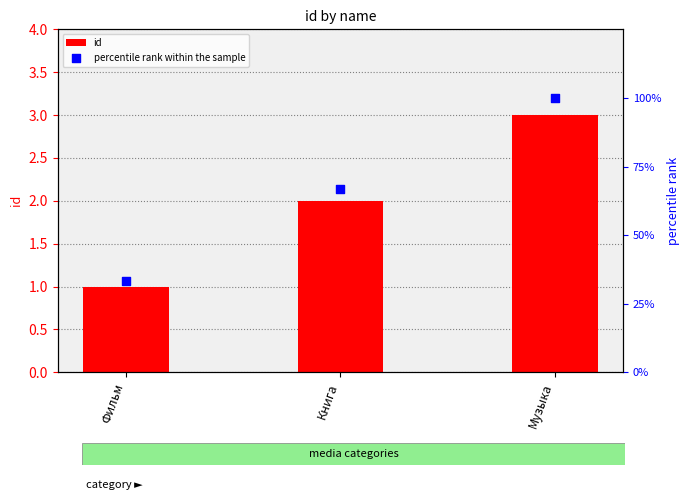

Which series contains the highest Y value?

percentile rank within the sample